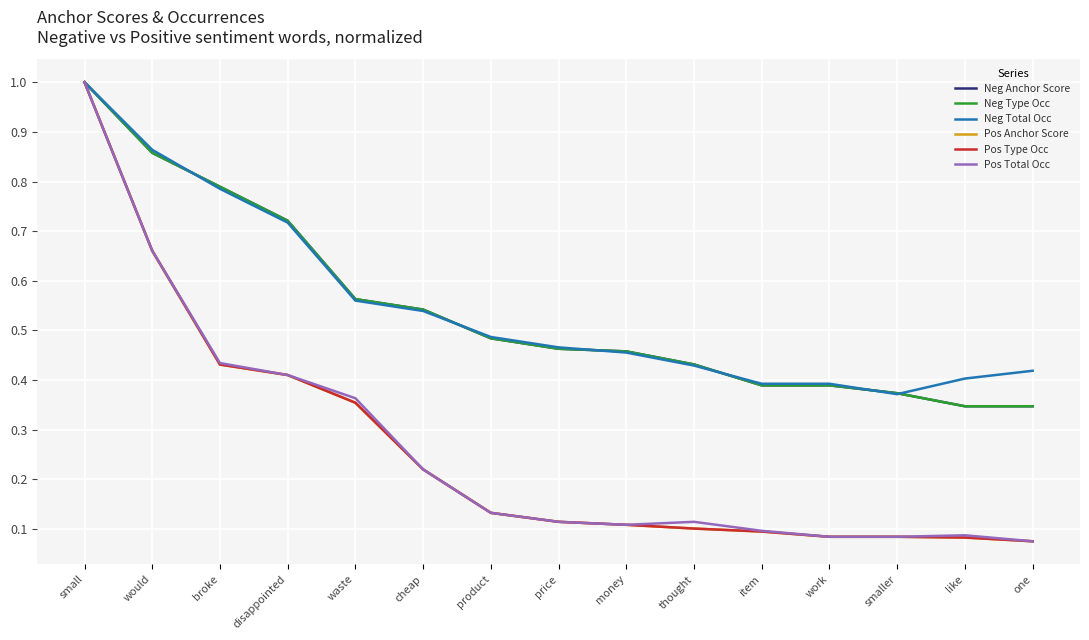

Which category has the highest value in the Neg Anchor Score series?

small